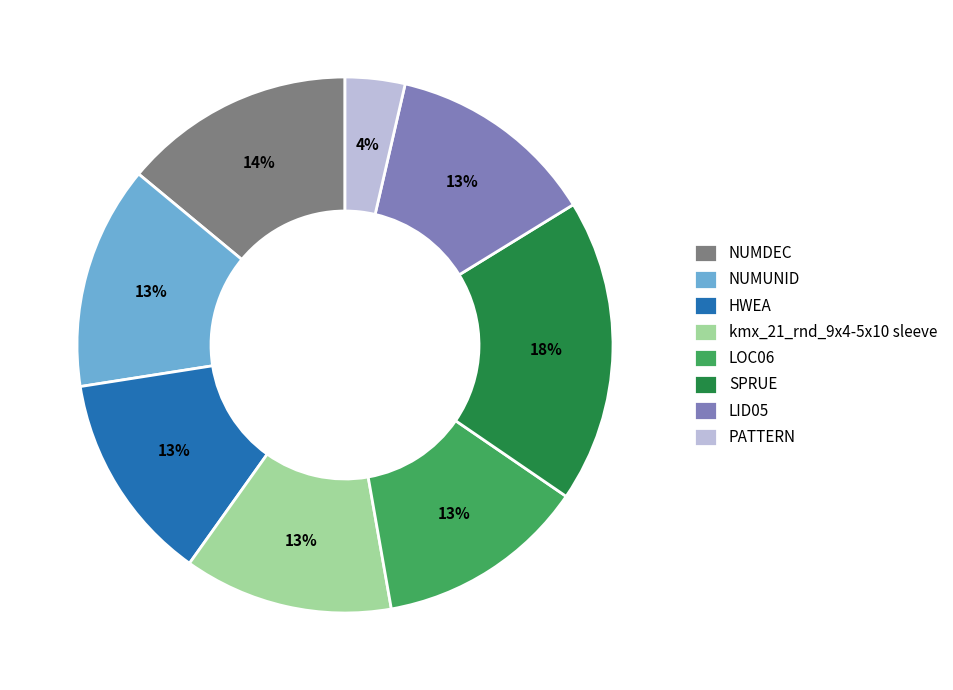

The SPRUE slice represents 18% of the pie. True or false?

True